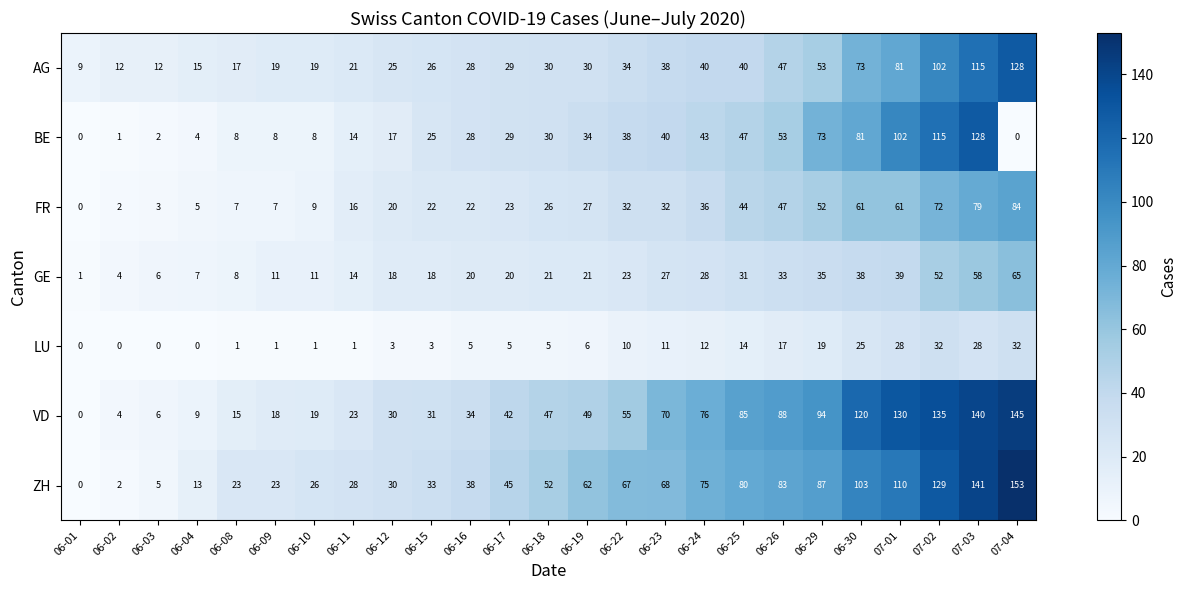

What is the approximate value of FR at 06-30?

61